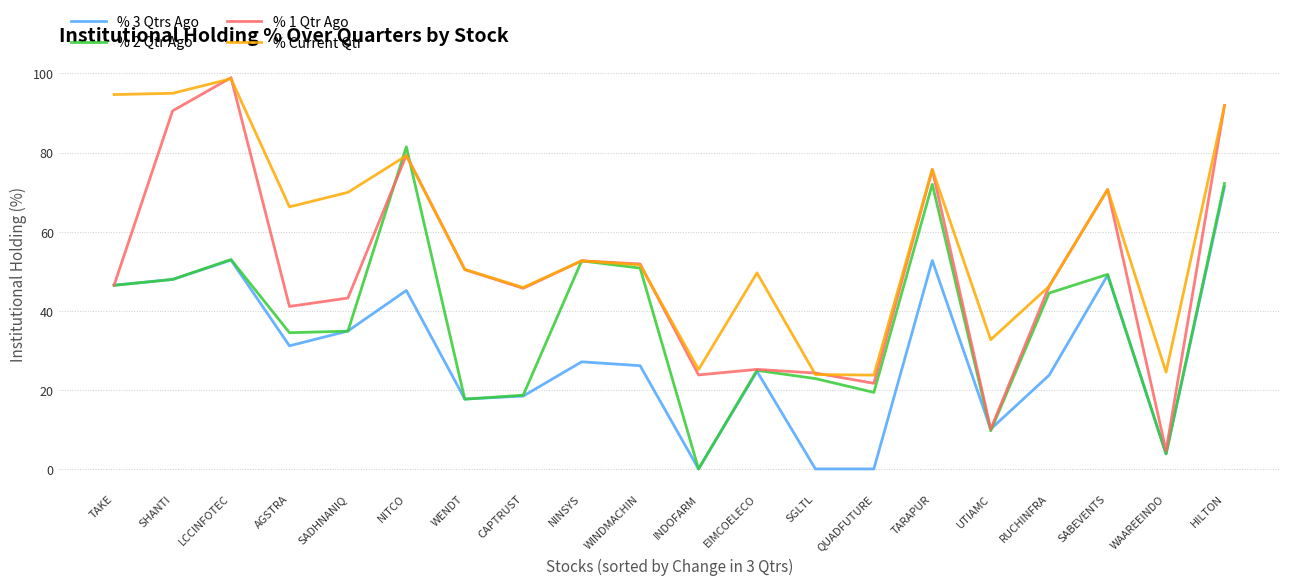

Where is % Current Qtr nearest to the value 61?

AGSTRA